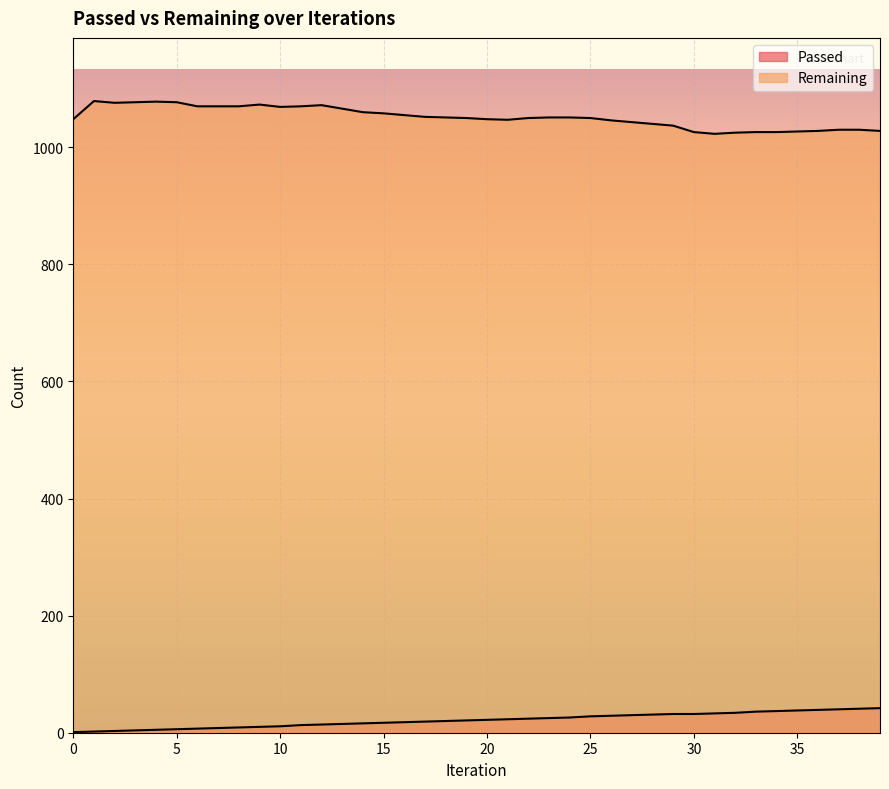

How many categories are shown in the chart?

40